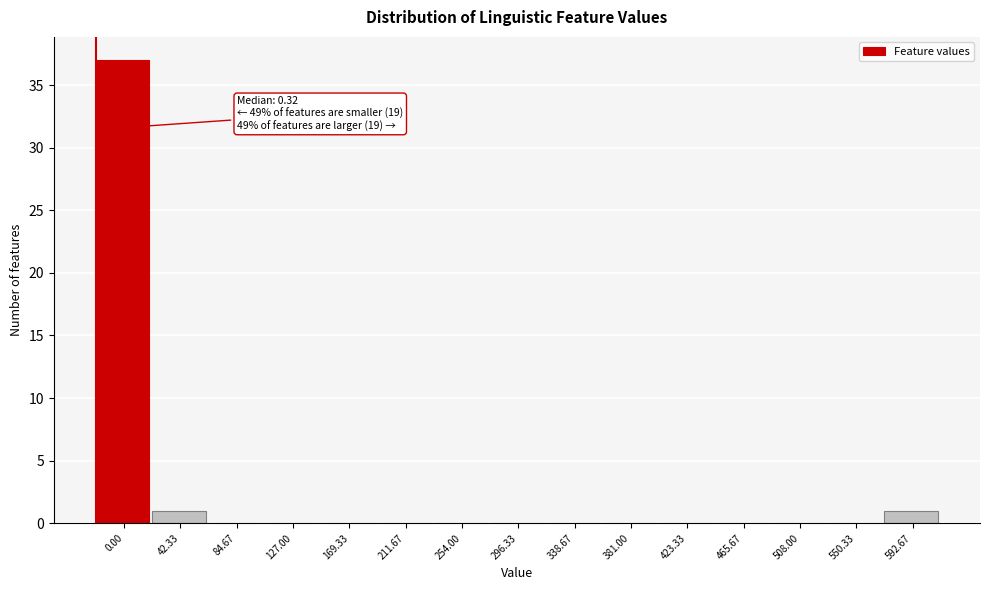

Reading left to right, extract all data points from this chart.

0.00=37	42.33=1	84.67=0	127.00=0	169.33=0	211.67=0	254.00=0	296.33=0	338.67=0	381.00=0	423.33=0	465.67=0	508.00=0	550.33=0	592.67=1